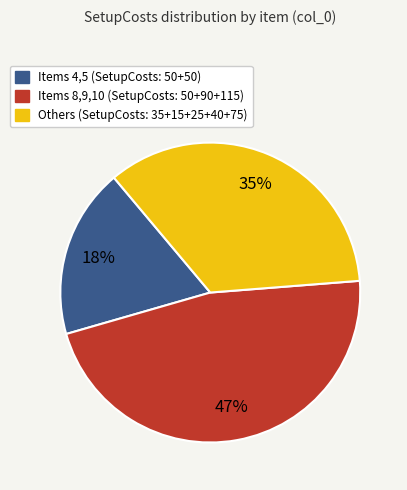

Is there a majority slice in this chart?

No